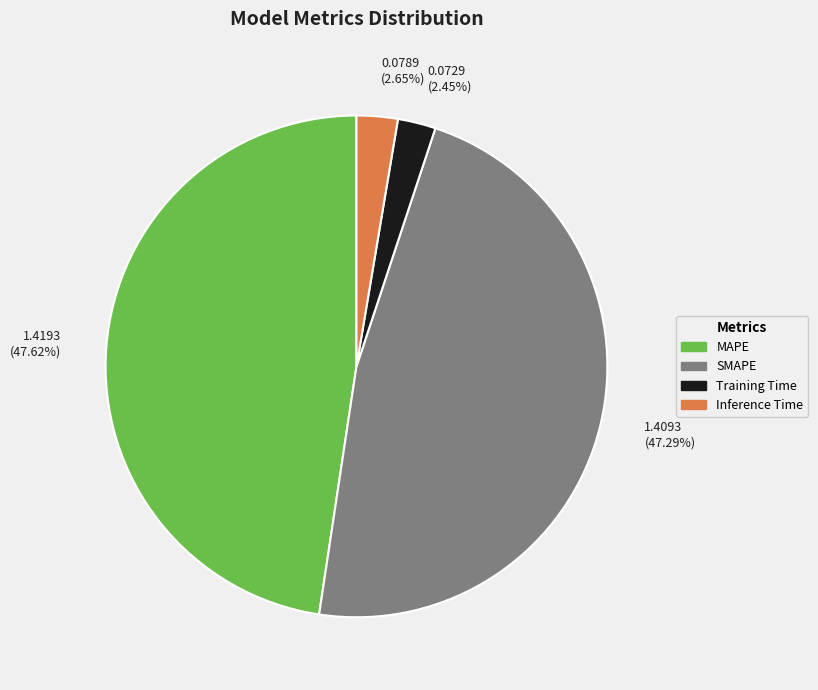

Combined, do 0.0729 (2.45%) and 1.4093 (47.29%) account for over 50%?

No